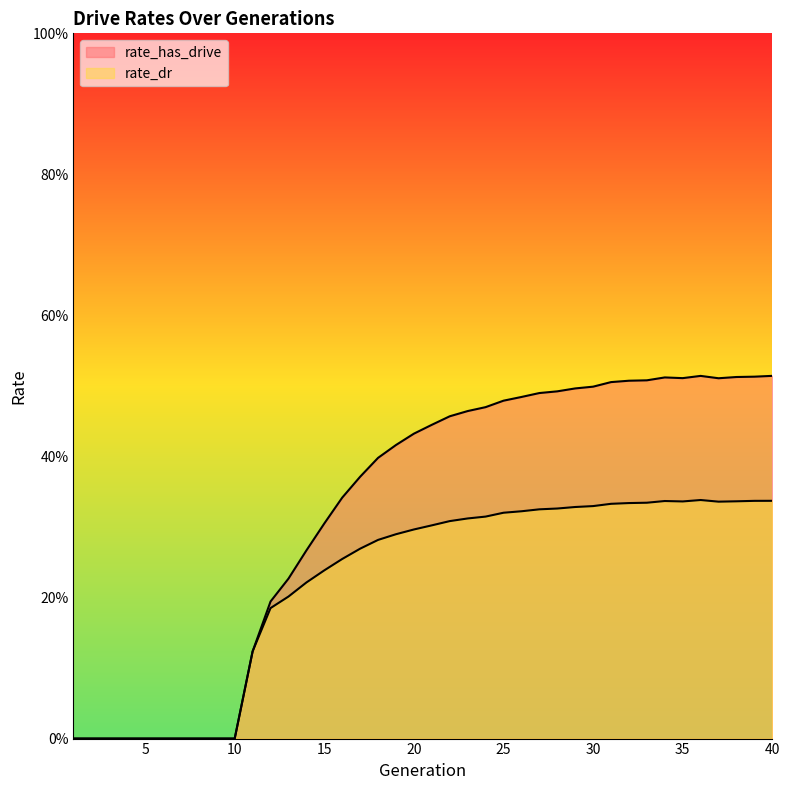

How many interior local valleys does the rate_dr series have?

2